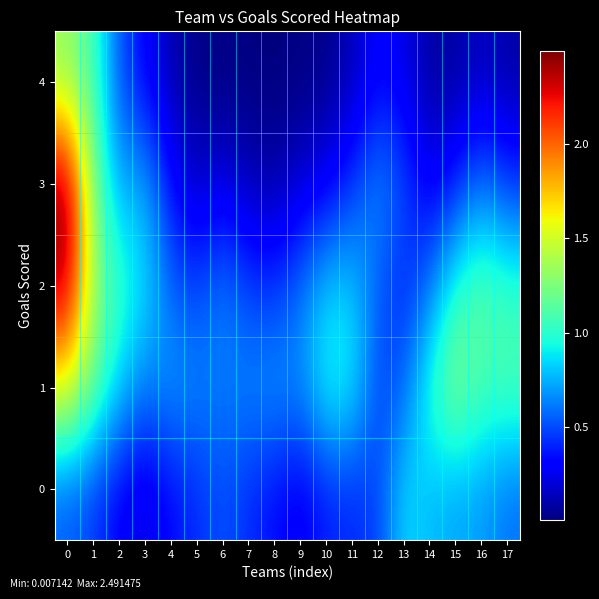

Rank the series by their maximum value, from lowest to highest.

0, 4, 1, 2, 3